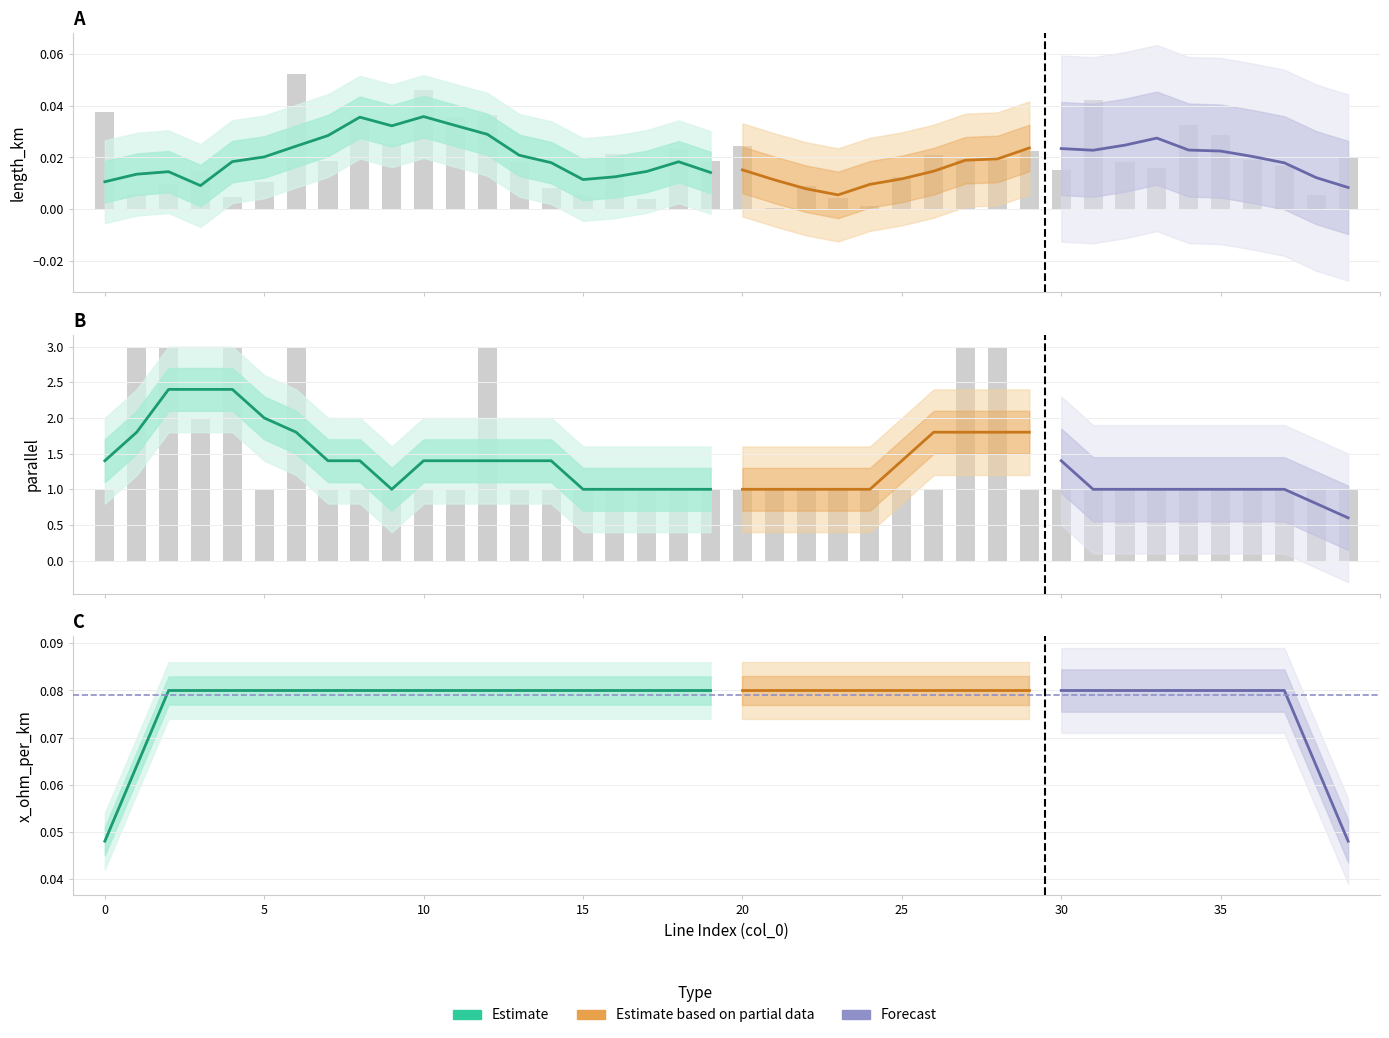

The value of parallel at 34 is 0.3. True or false?

False